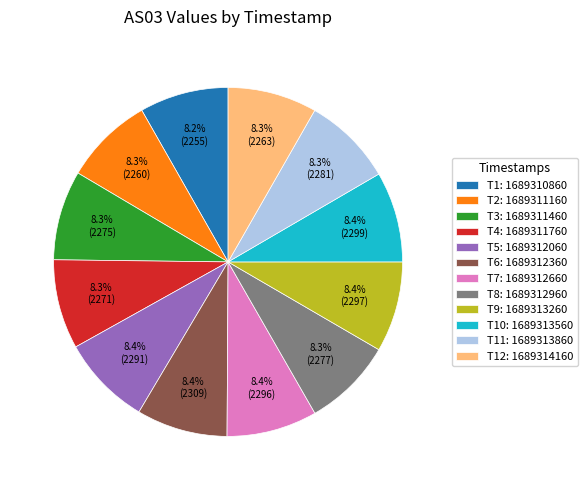

What is the ratio of the value at T6: 1689312360 to the value at T1: 1689310860?

1.0